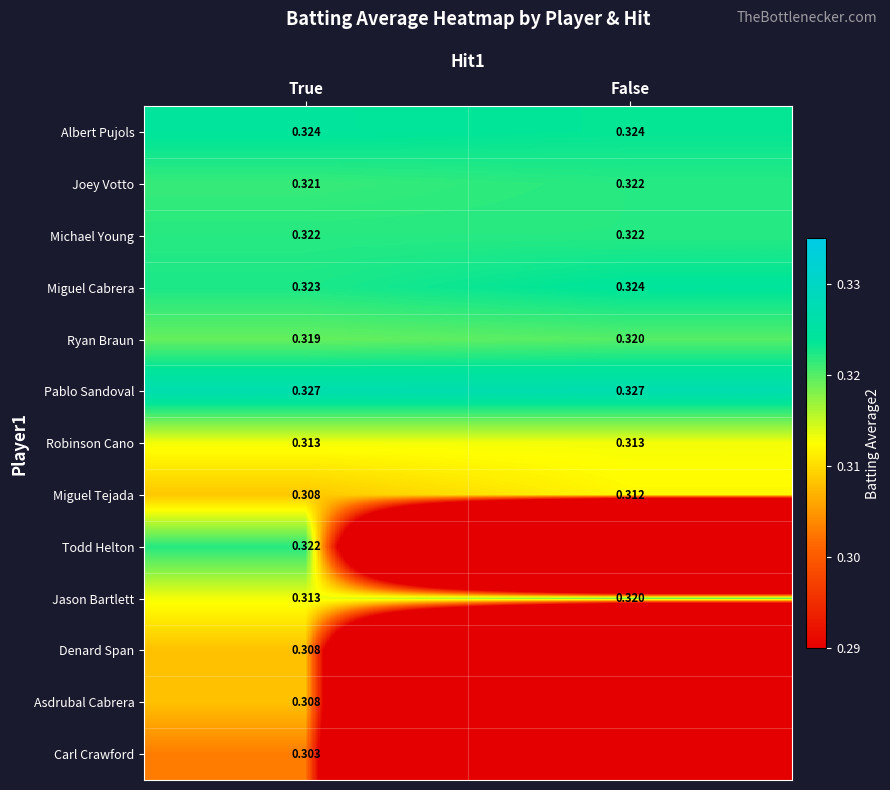

List the labels in order of Joey Votto value, largest first.

False, True